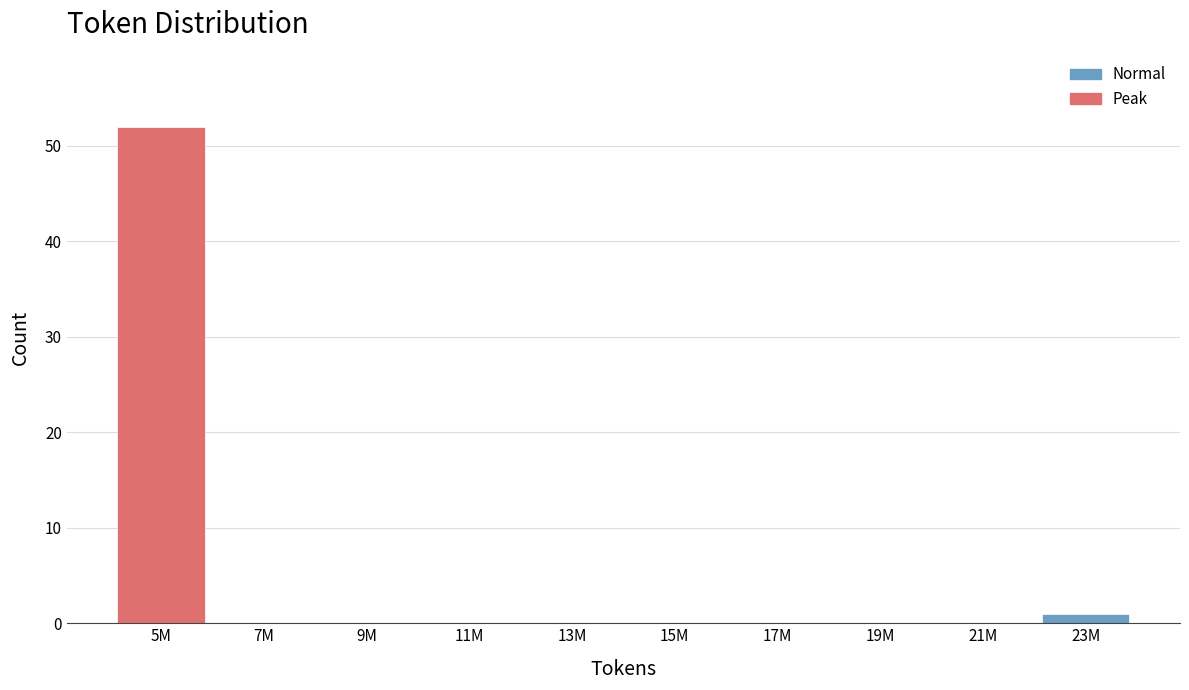

Reading left to right, what are all the values shown in this chart?

5M=52	7M=0	9M=0	11M=0	13M=0	15M=0	17M=0	19M=0	21M=0	23M=1